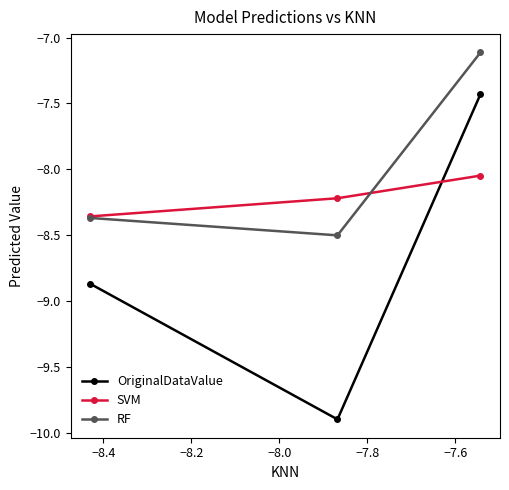

Rank the series by their average value, from highest to lowest.

RF, SVM, OriginalDataValue